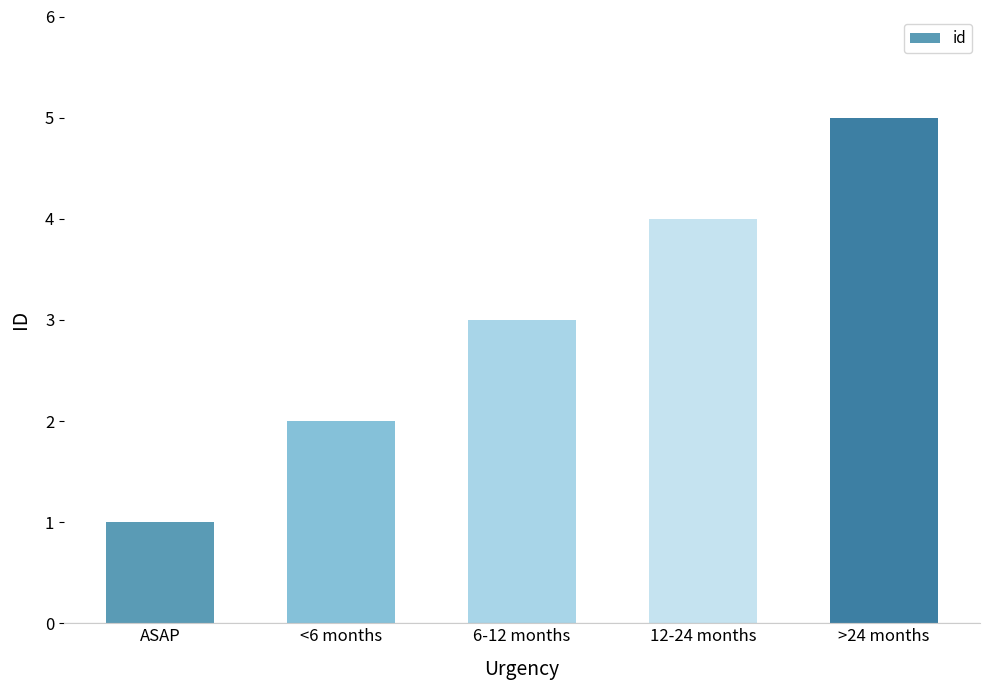

What value does the data have at 6-12 months?

3